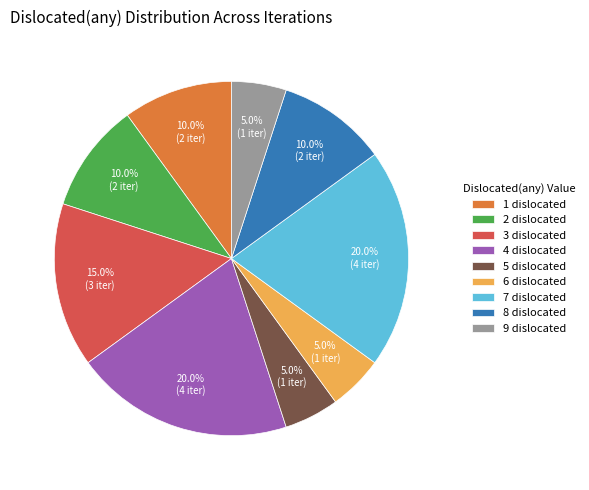

Do 8 dislocated and 2 dislocated together represent more than half of the pie?

No